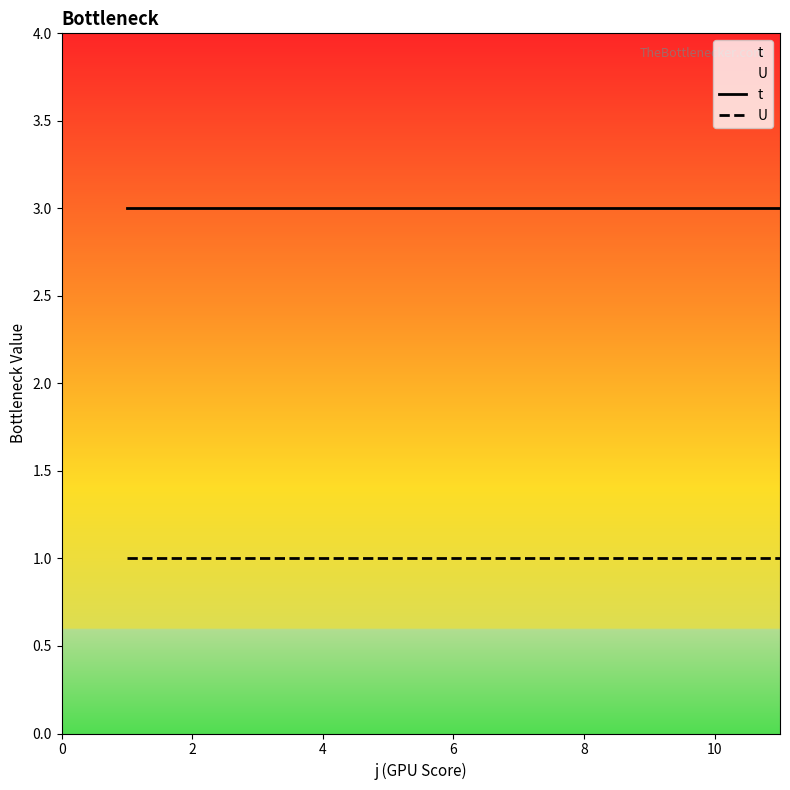

What is the sum of all U values?

11